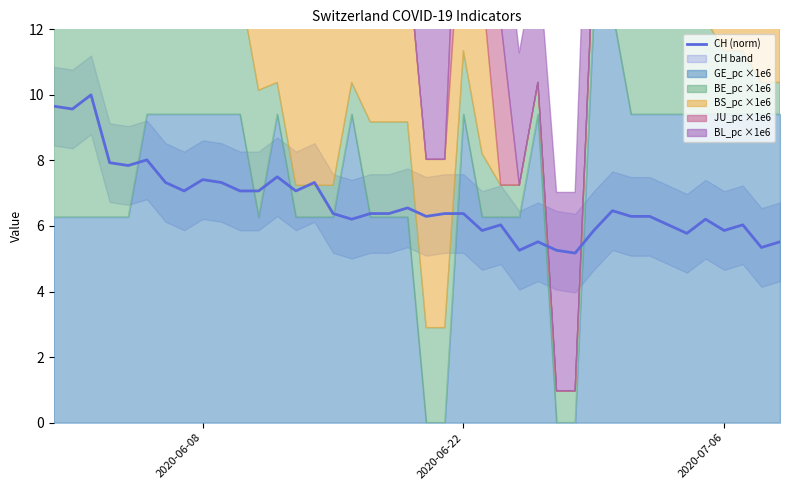

What is the average value?

6.7